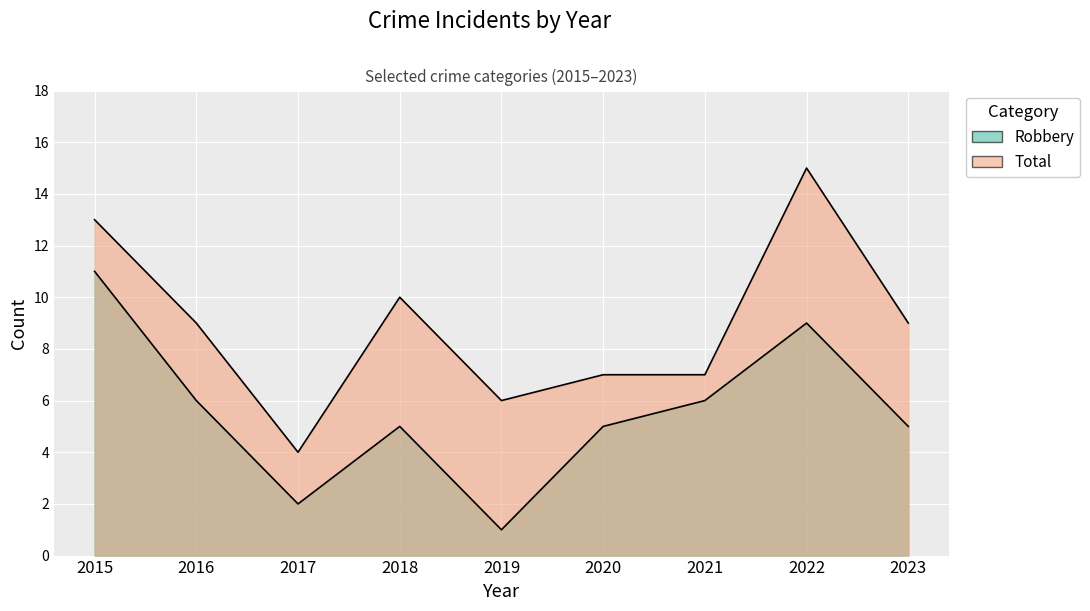

Reading left to right, what are all the values shown in this chart?

Robbery: 2015=11	2016=6	2017=2	2018=5	2019=1	2020=5	2021=6	2022=9	2023=5
Total: 2015=13	2016=9	2017=4	2018=10	2019=6	2020=7	2021=7	2022=15	2023=9